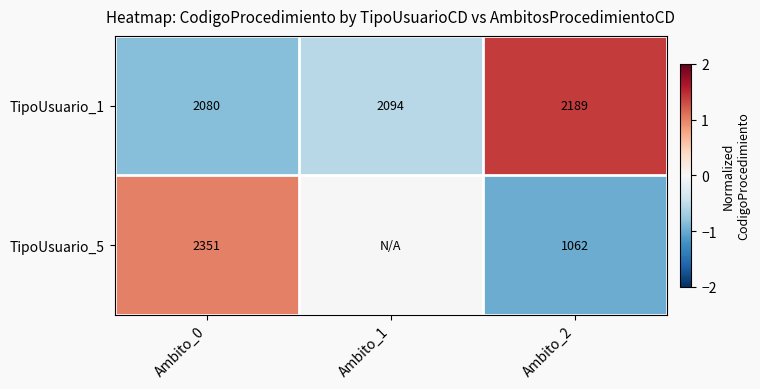

List the labels in order of TipoUsuario_1 value, smallest first.

Ambito_0, Ambito_1, Ambito_2